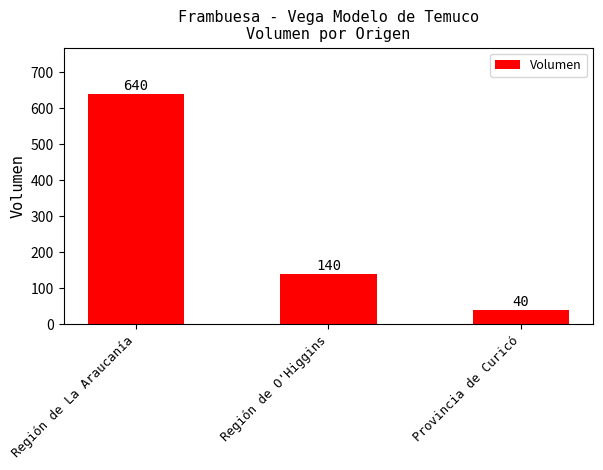

Does the chart contain stacked bars?

No